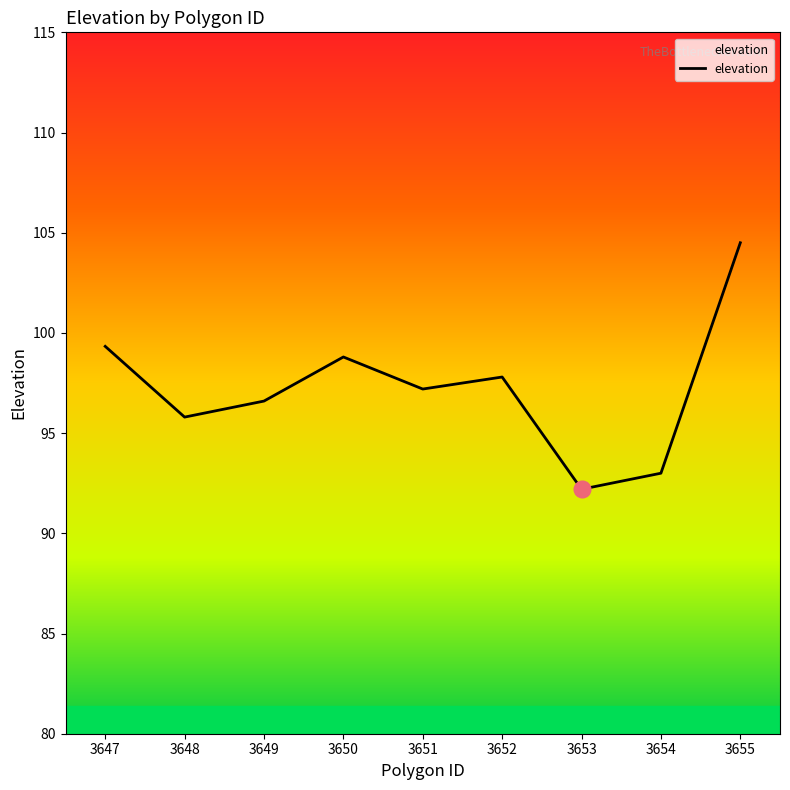

The chart shows a value of 129.9 at 3652. True or false?

False